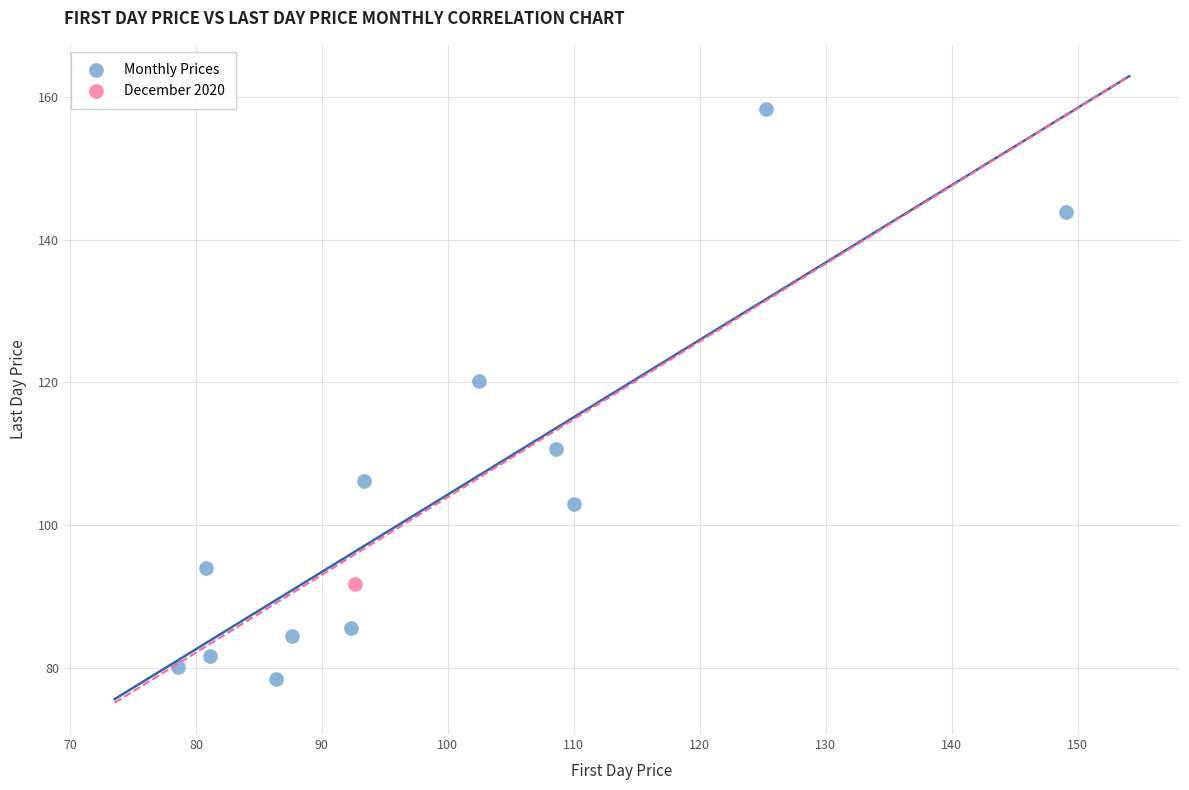

What are all the series names shown in the legend?

Monthly Prices, December 2020